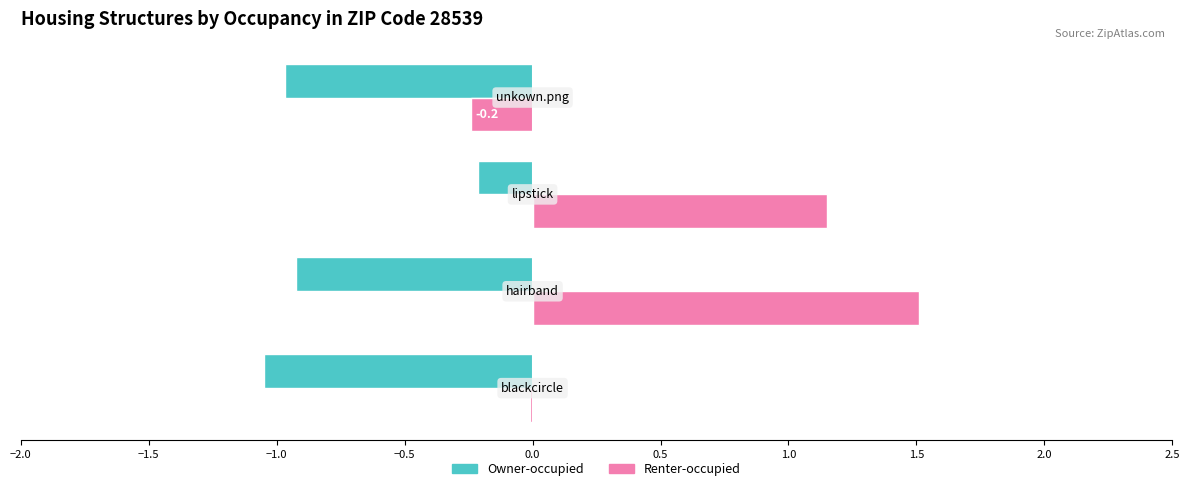

Which series has the largest total across all categories?

Renter-occupied